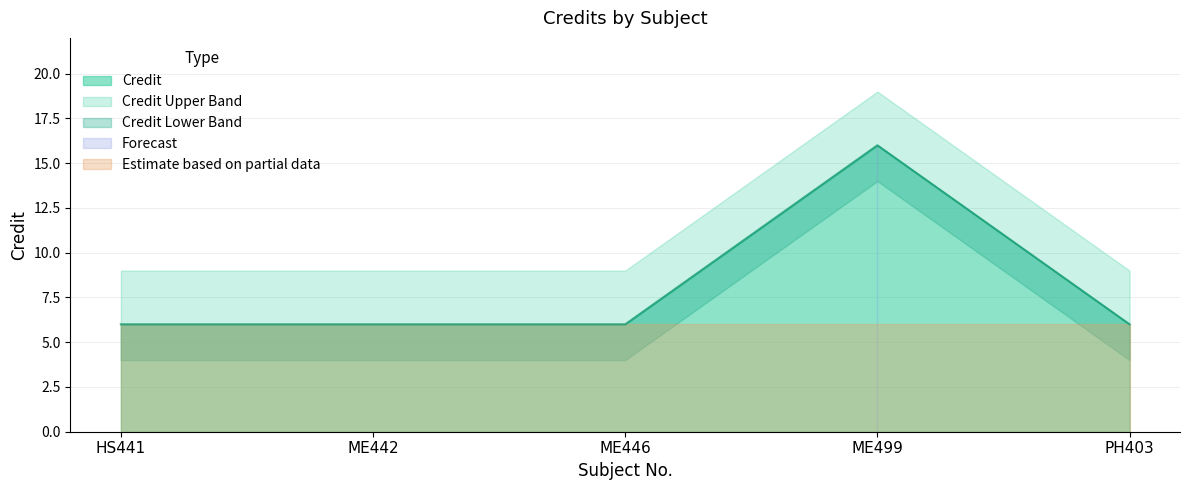

Which category has the highest value across all series?

ME499